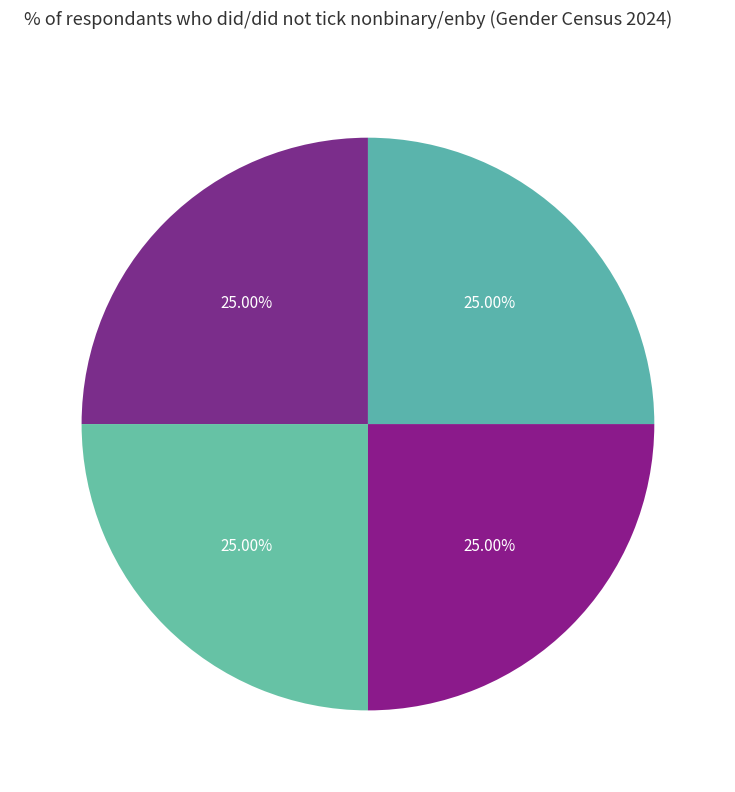

To the nearest percent, what is the combined percentage of 月夜四首 其四 and 月夜四首 其一?

50%